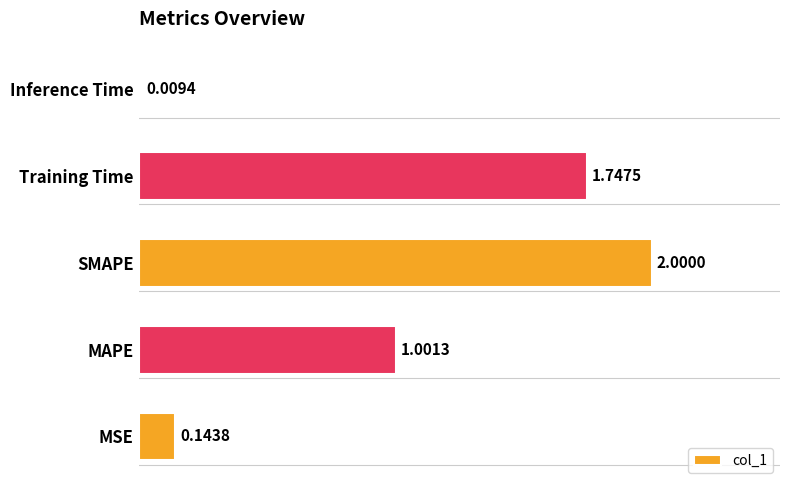

List the labels in order of value, largest first.

SMAPE, Training Time, MAPE, MSE, Inference Time